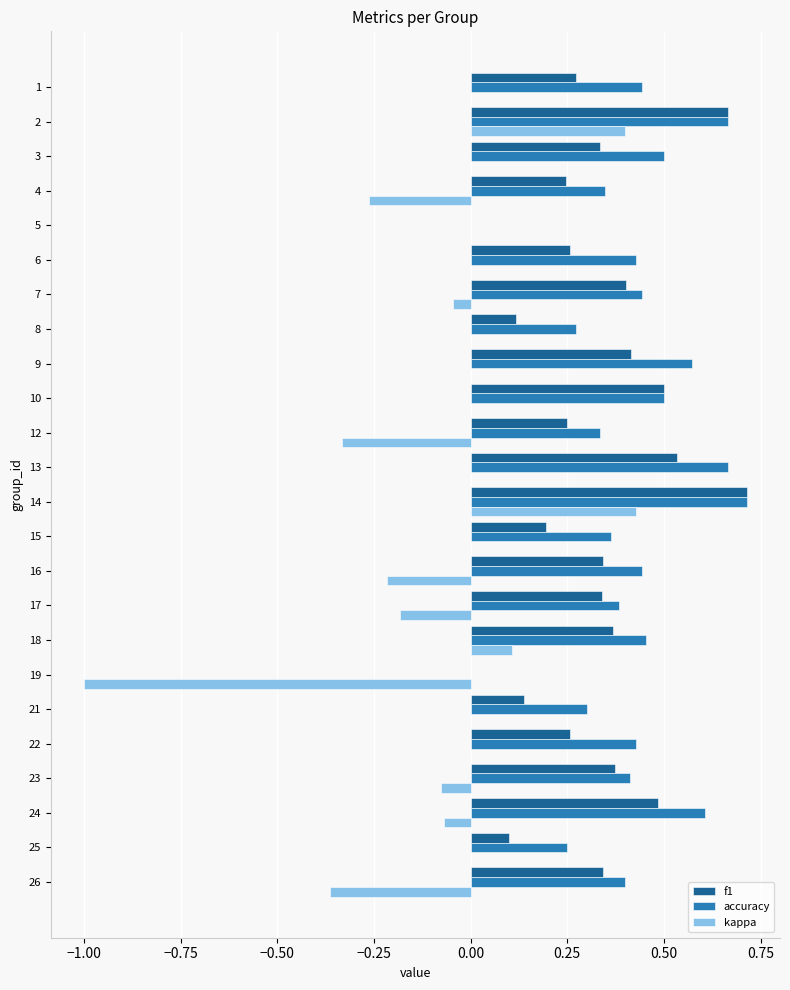

What is the sum of all kappa values?

-1.6